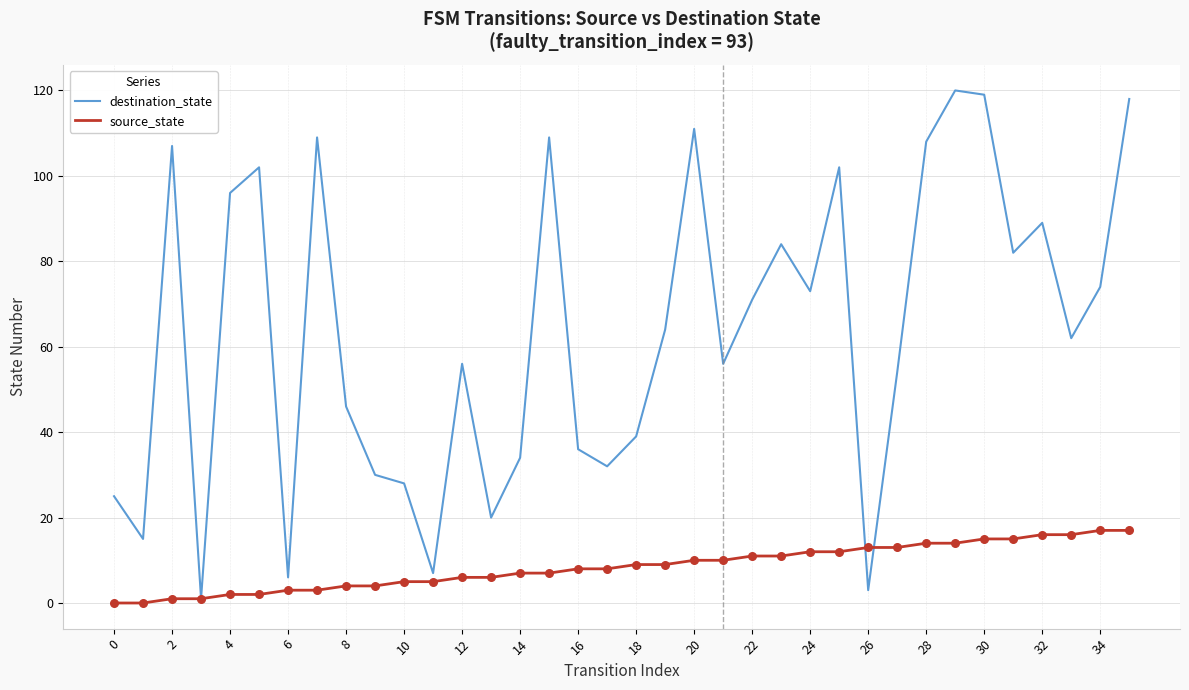

What is the maximum value shown in the chart?

120